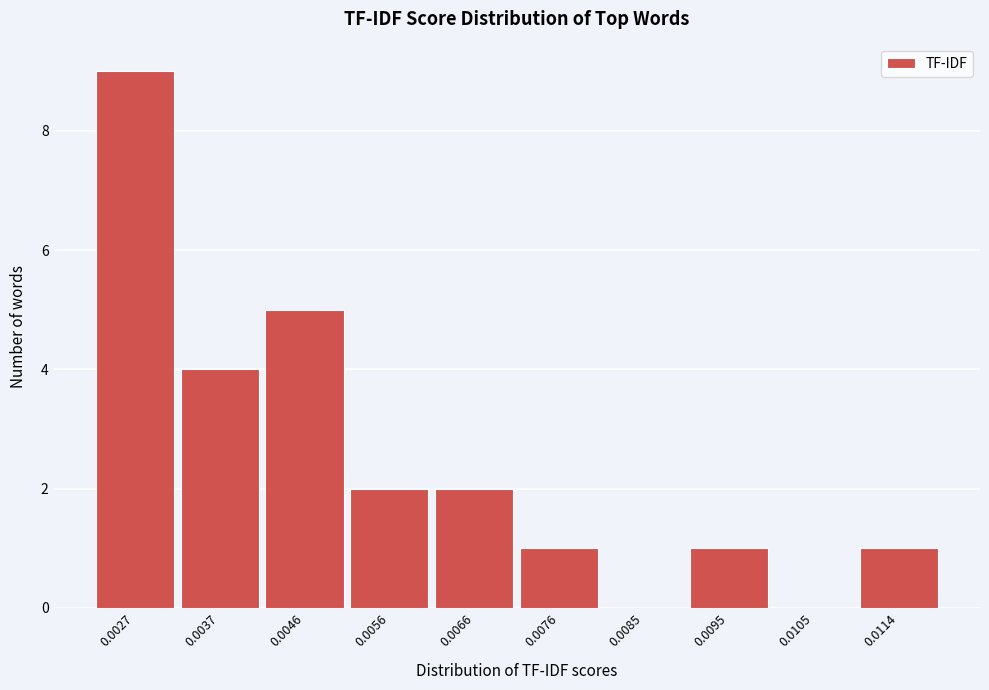

Reading left to right, list all the values displayed in this chart.

0.0027=9	0.0037=4	0.0046=5	0.0056=2	0.0066=2	0.0076=1	0.0085=0	0.0095=1	0.0105=0	0.0114=1